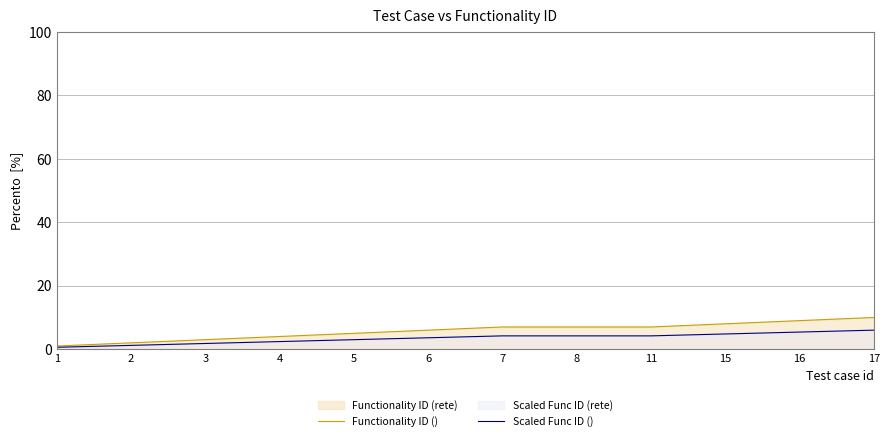

How many lines are shown in the chart?

2